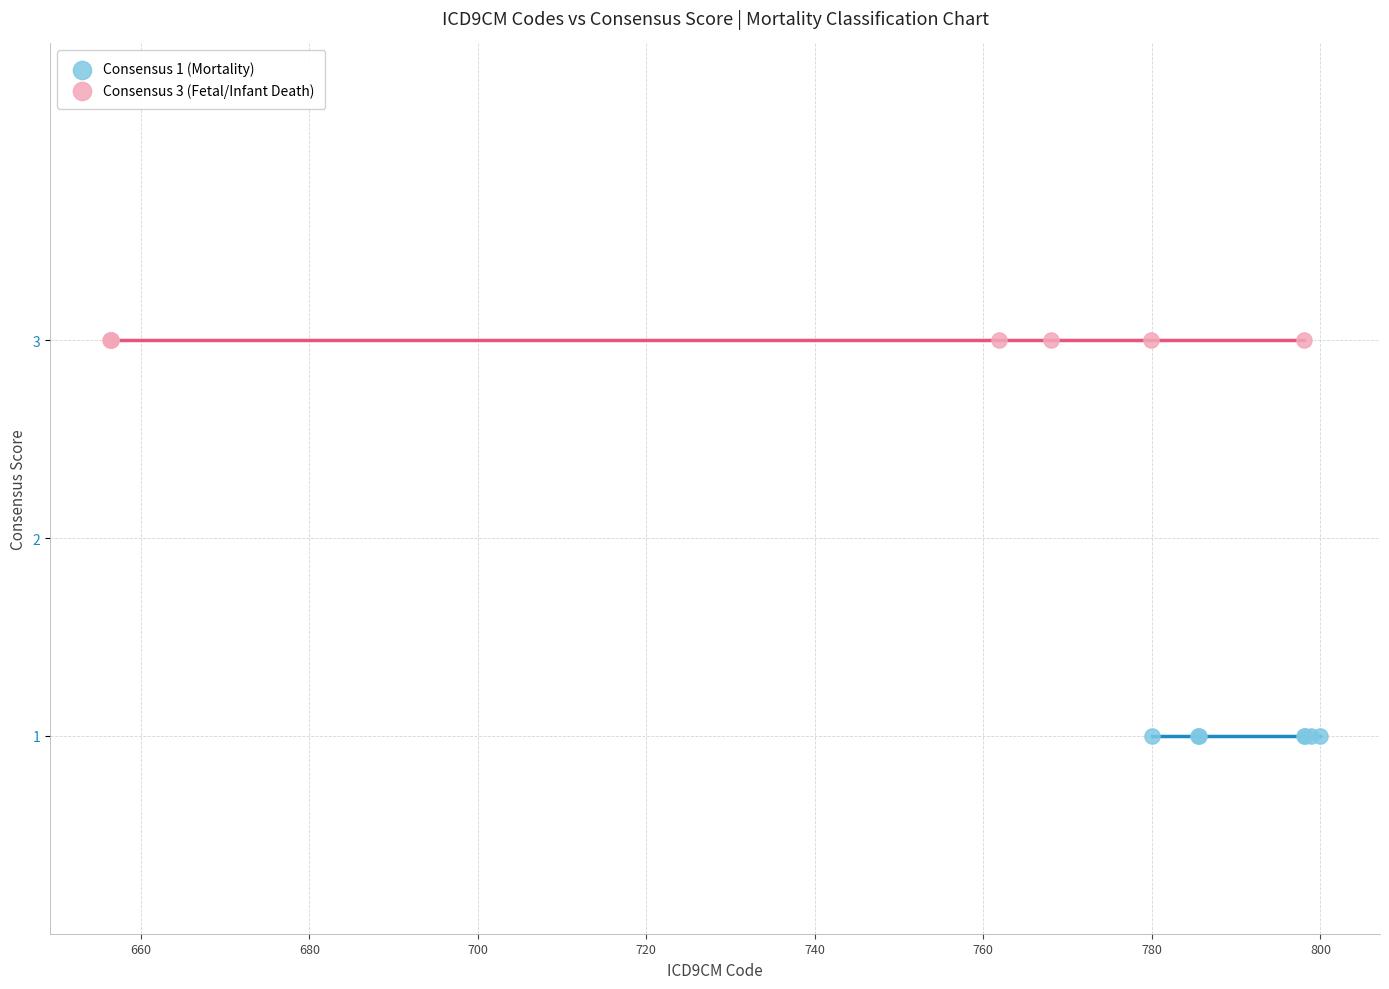

Which series contains the lowest Y value?

Consensus 1 (Mortality)